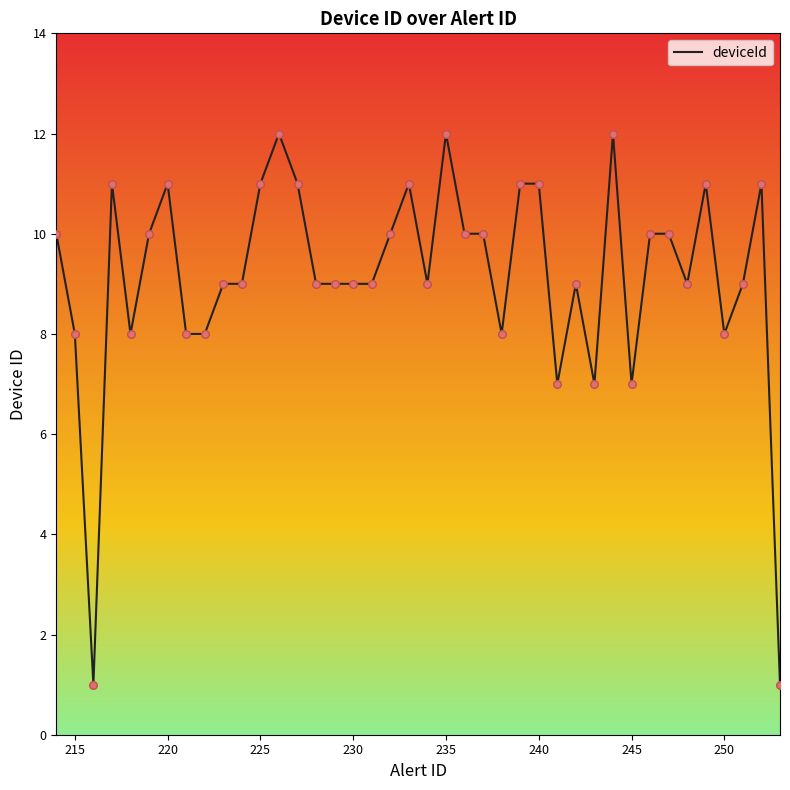

What is the greatest value displayed?

12